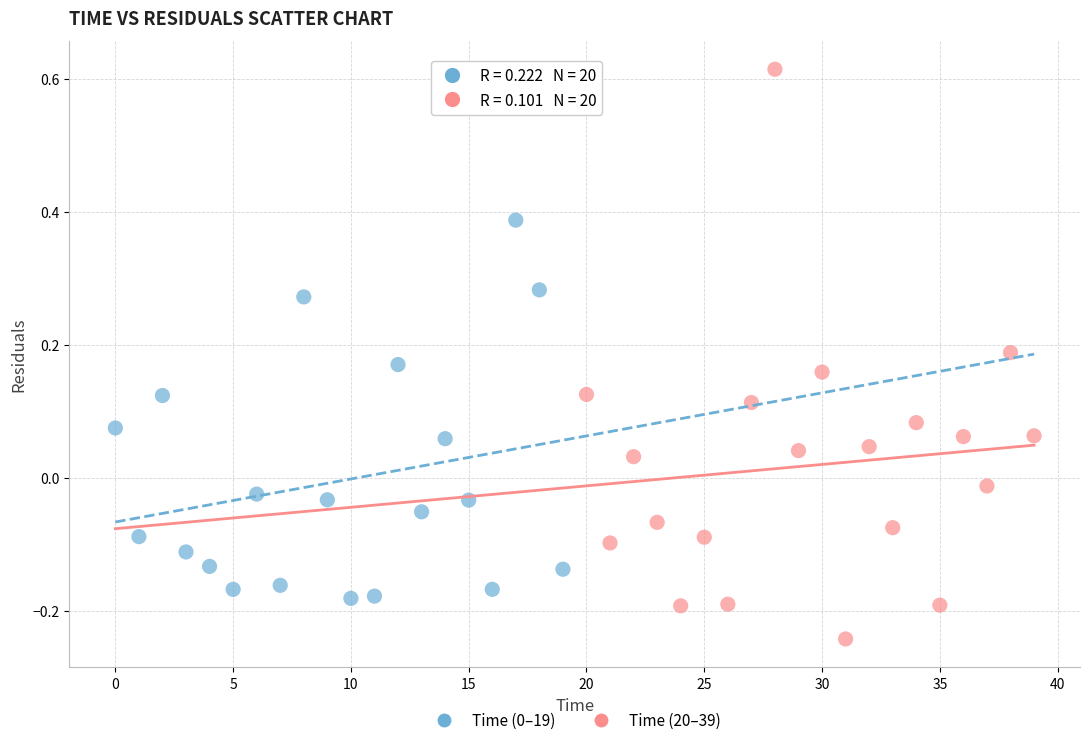

Which series reaches the minimum Y coordinate?

Time (20–39)